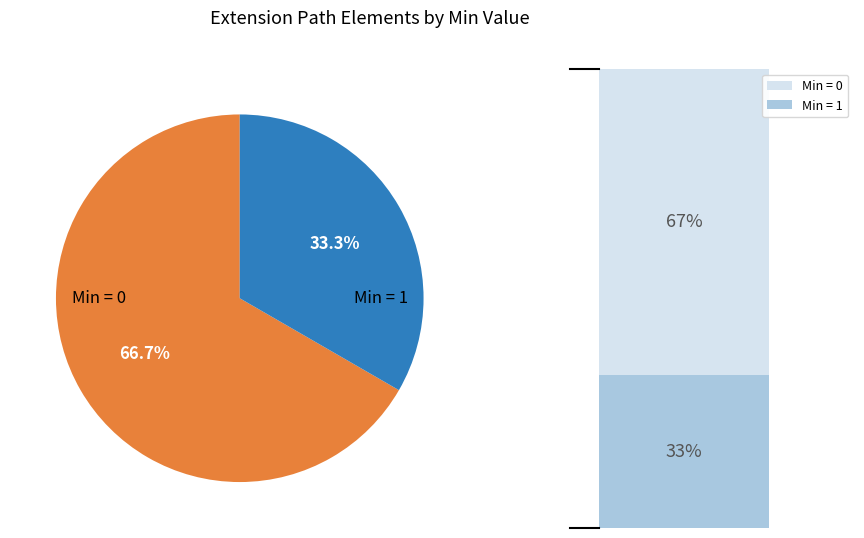

Is there a majority slice in this chart?

Yes